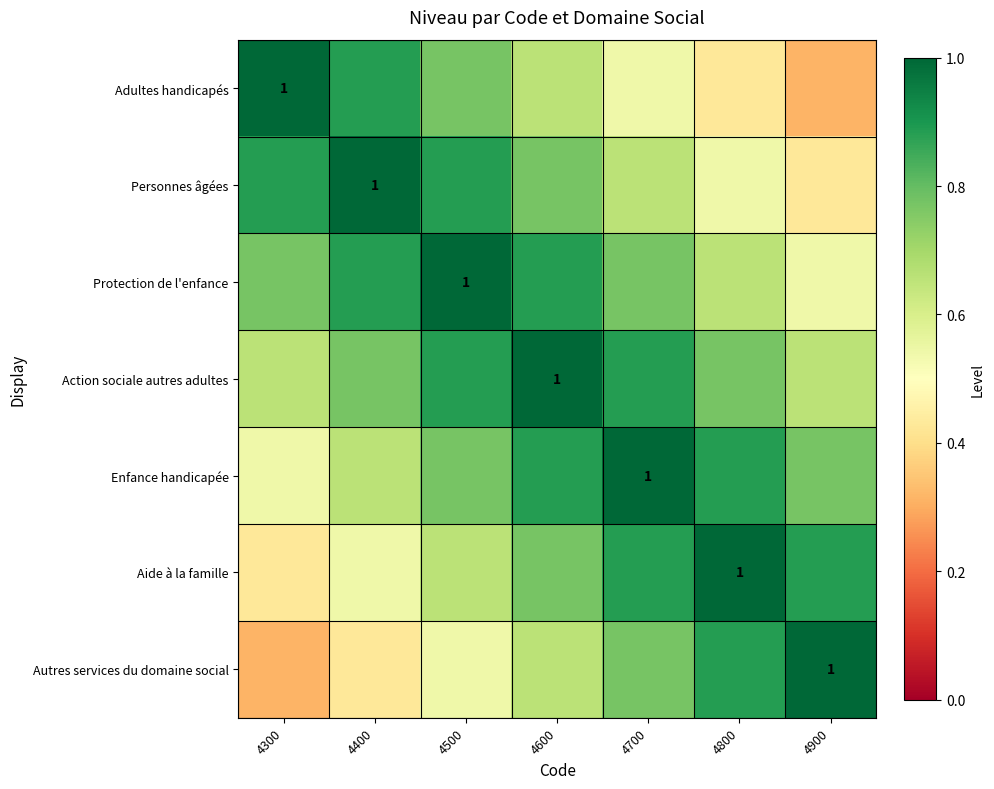

The value of Enfance handicapée at 4600 is 1.5. True or false?

False